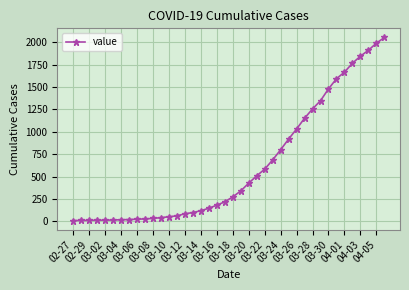

What is the value of the 13th point from the left?

52